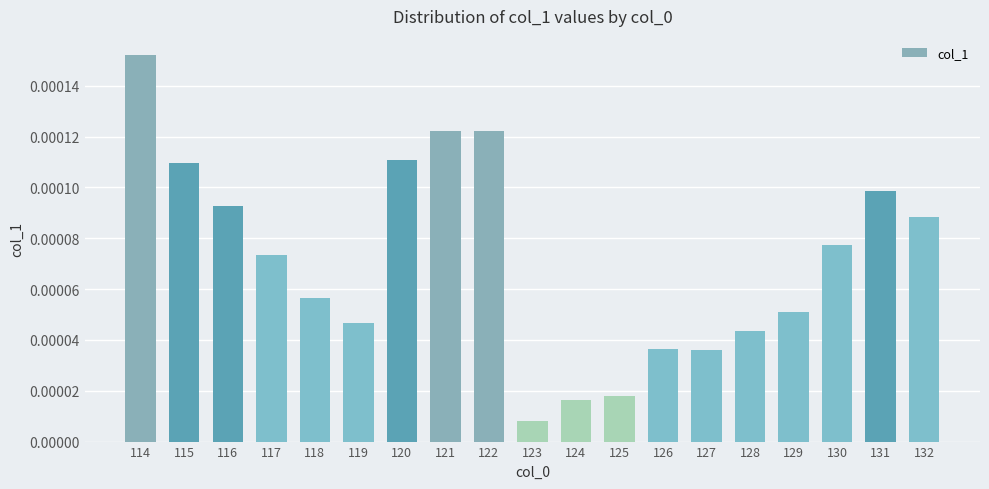

Count the number of categories in the chart.

19